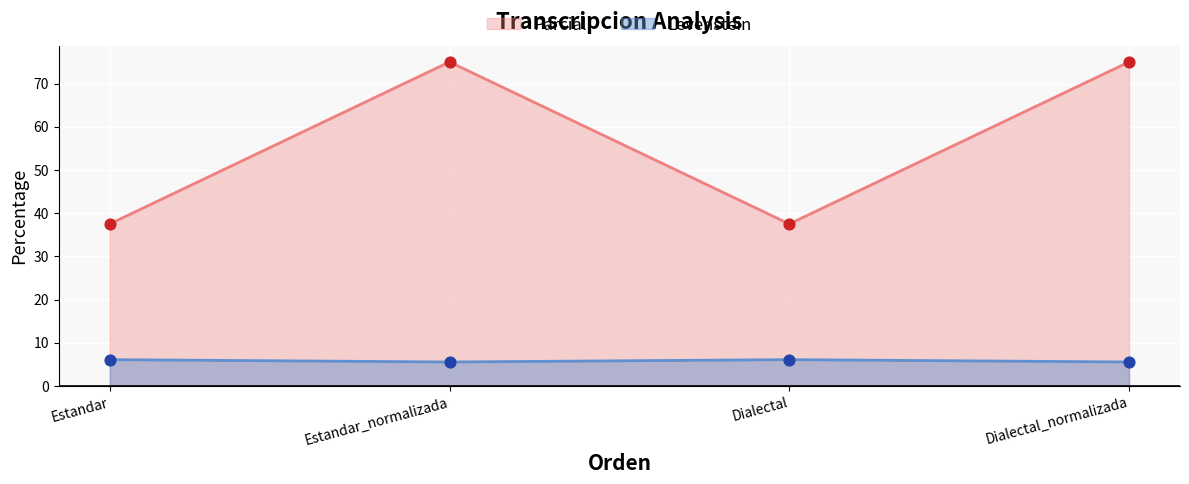

Which series has the widest spread of Y values?

Levenstein